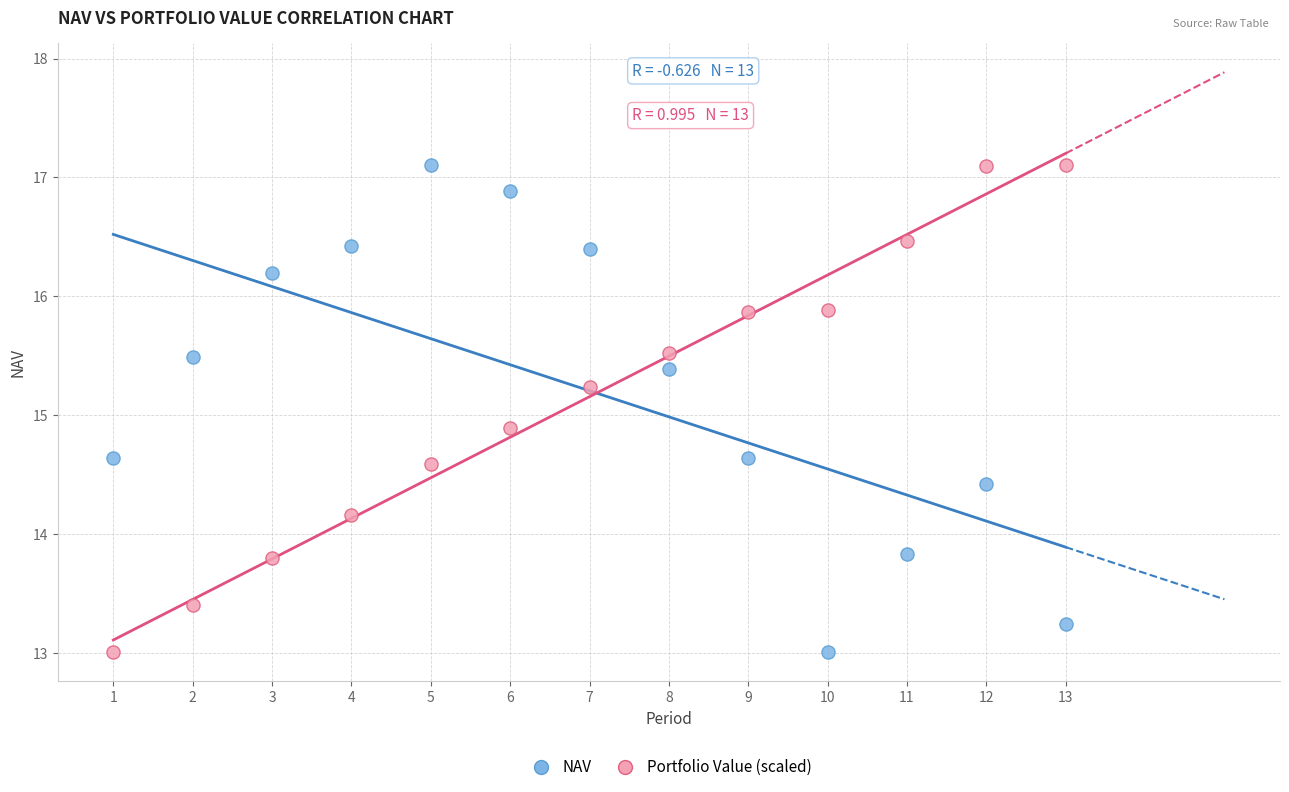

What is the X range (max minus min) for the scatter plot?

12.0